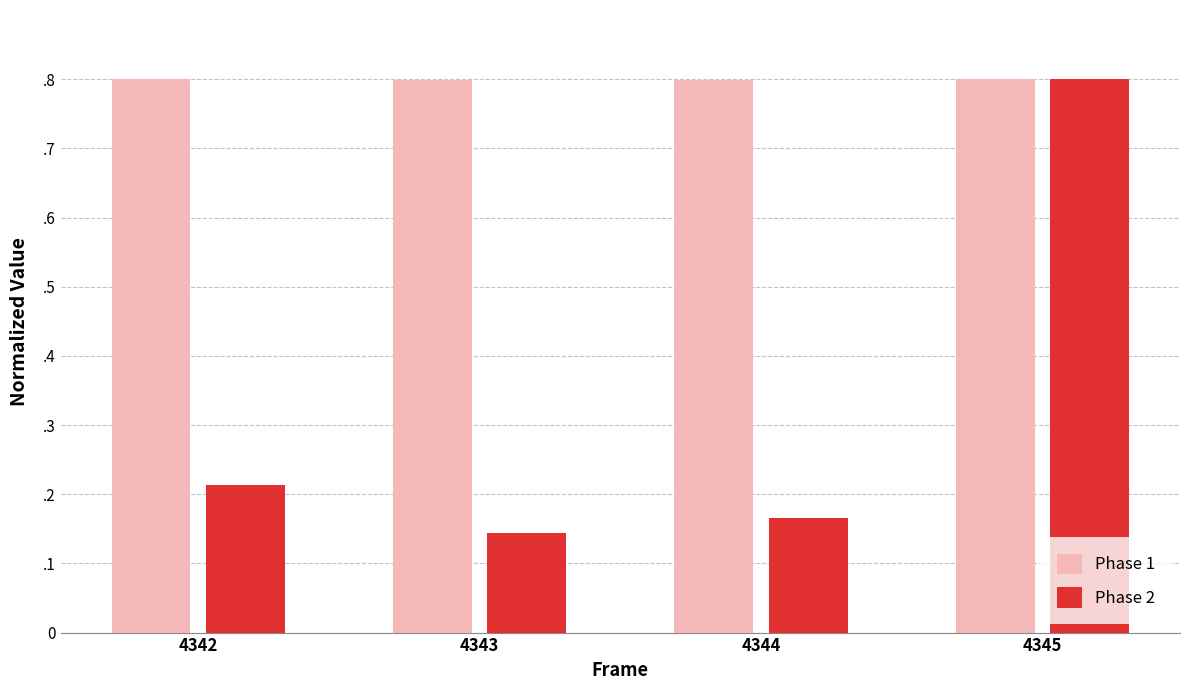

What are all the series names shown in the legend?

Phase 1, Phase 2